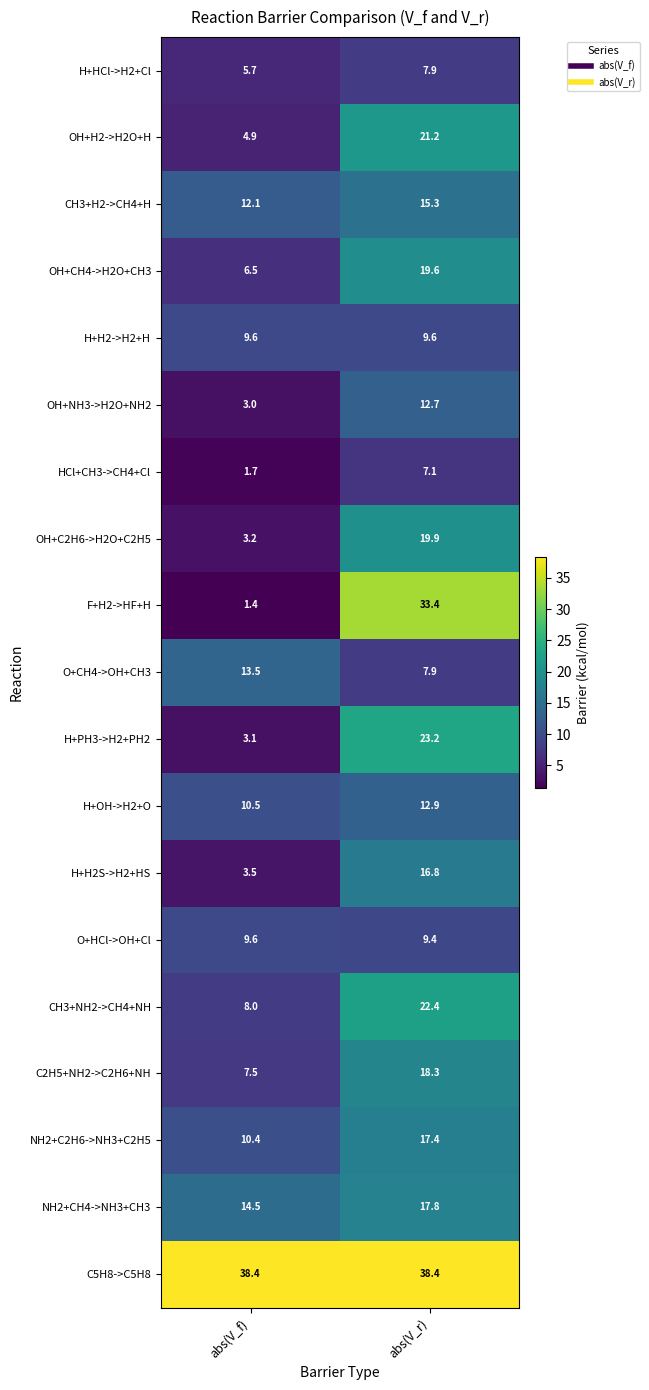

Which label corresponds to the smallest value in the chart?

abs(V_f)